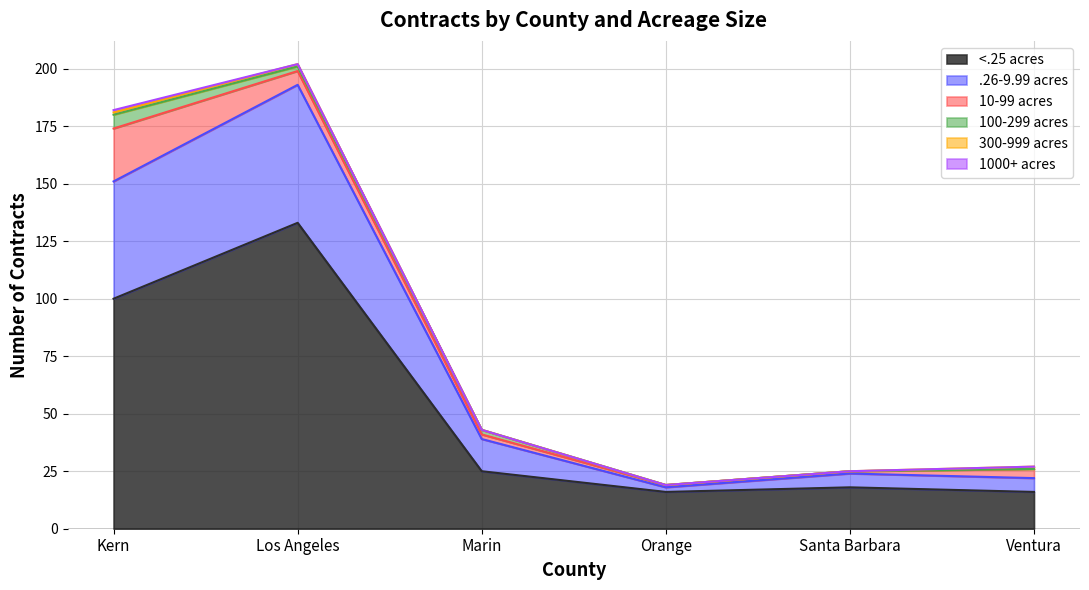

What is the label of the 6th point from the left?

Ventura